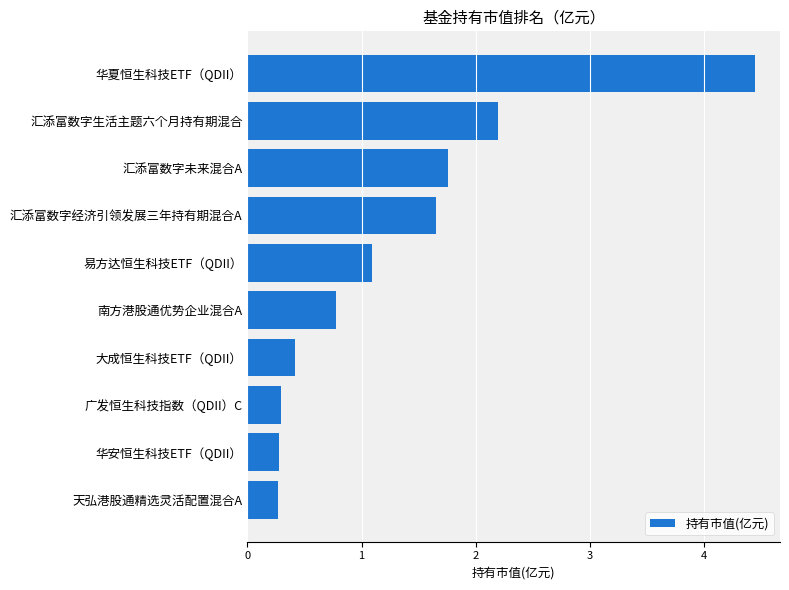

Which label corresponds to the largest value in the chart?

华夏恒生科技ETF（QDII）